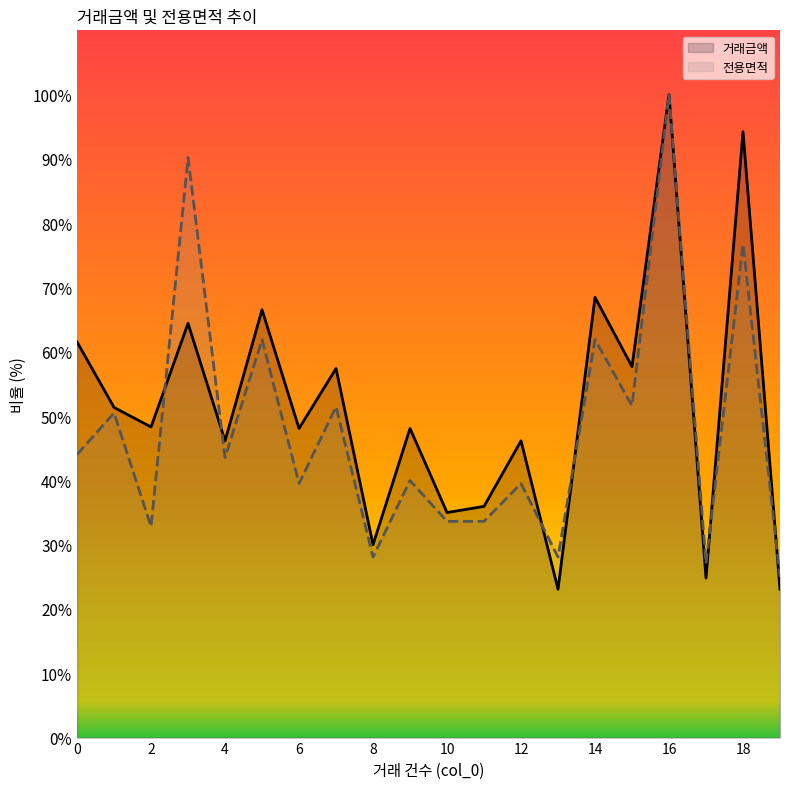

Reading right to left, extract all data points from this chart.

거래금액: 23.1	94.2	24.8	100.0	57.7	68.5	23.1	46.2	36.0	35.0	48.1	30.0	57.4	48.1	66.5	46.2	64.4	48.3	51.3	61.5
전용면적: 25.0	76.7	27.1	100.0	51.6	61.9	28.1	39.5	33.6	33.6	40.0	28.1	51.4	39.5	61.9	43.5	90.2	32.8	50.5	44.0